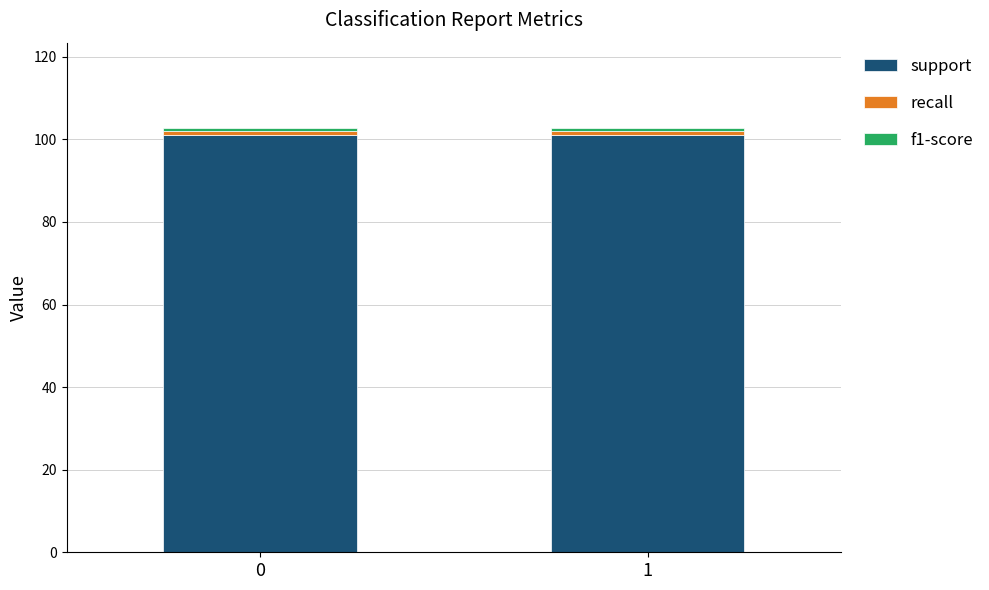

What is the average value of the support series?

101.0